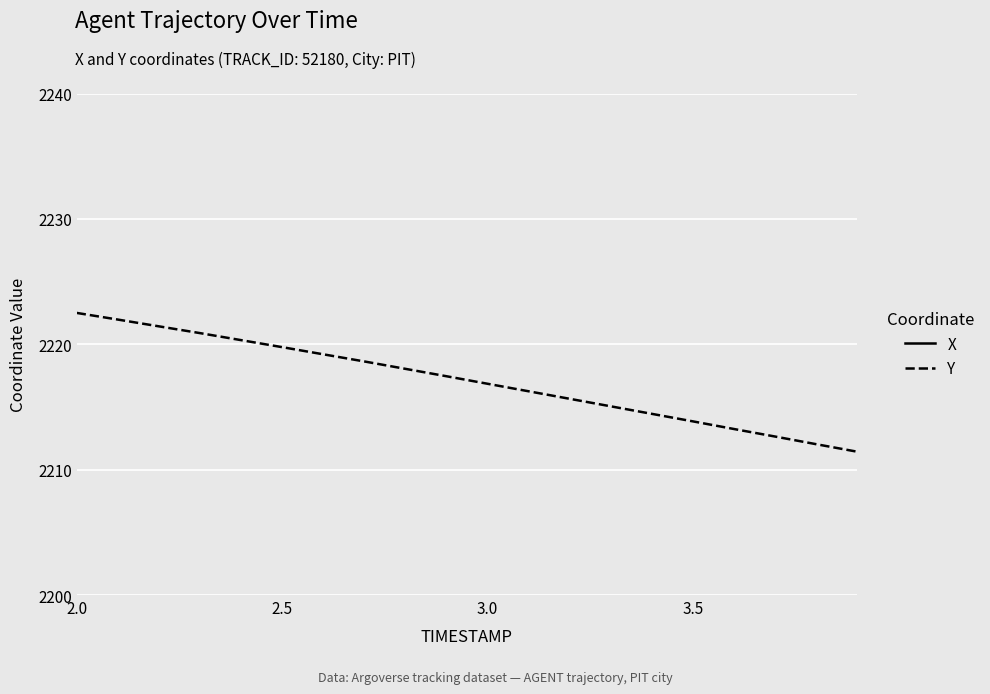

True or false: Y and X cross at least once.

False